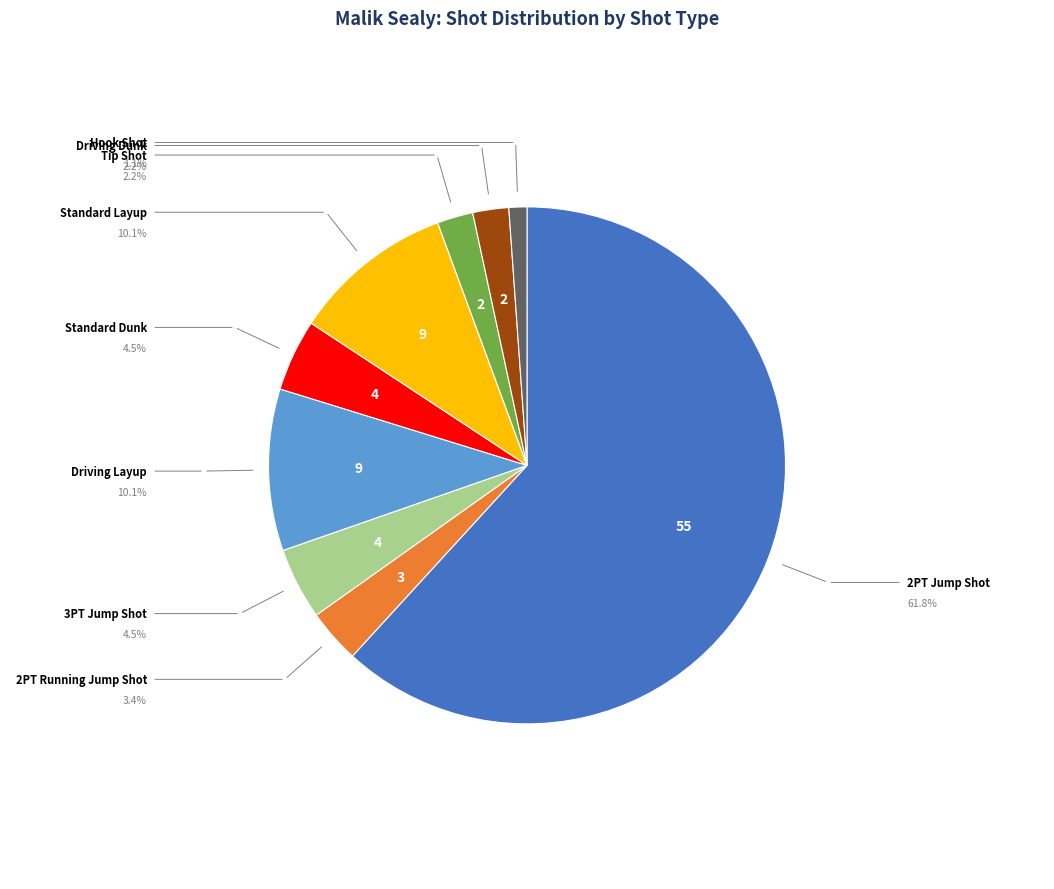

Does any single category account for the majority?

Yes